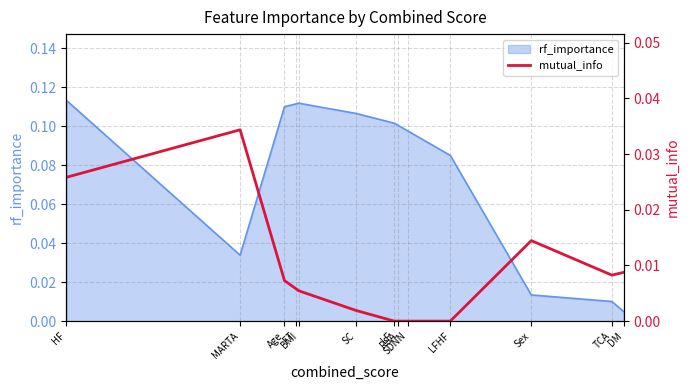

True or false: the data shows 0.0 at LF.

True